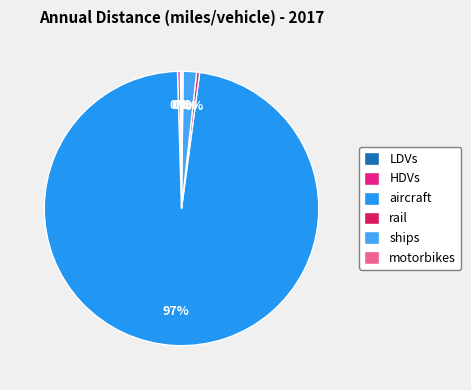

To the nearest percent, what percentage of the pie is ships?

2%